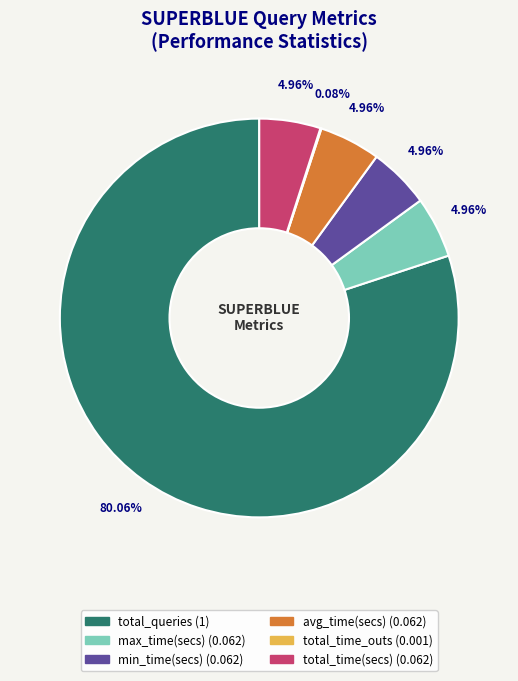

Do total_queries and max_time(secs) together represent more than half of the pie?

Yes